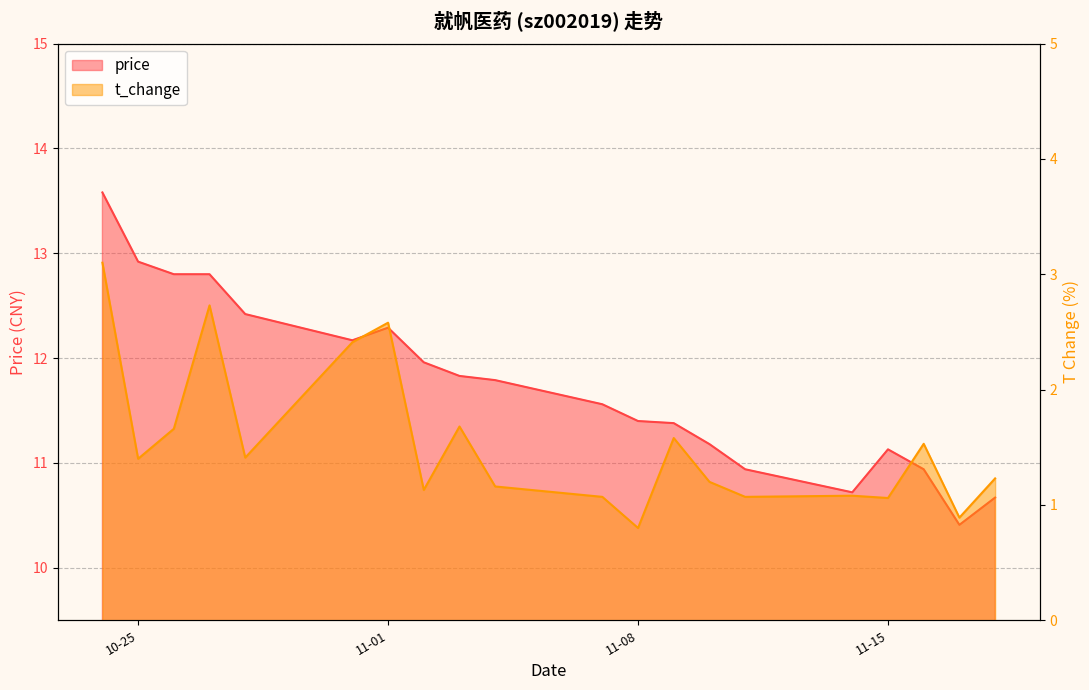

What is the label of the 11th point from the right?

2022-11-04